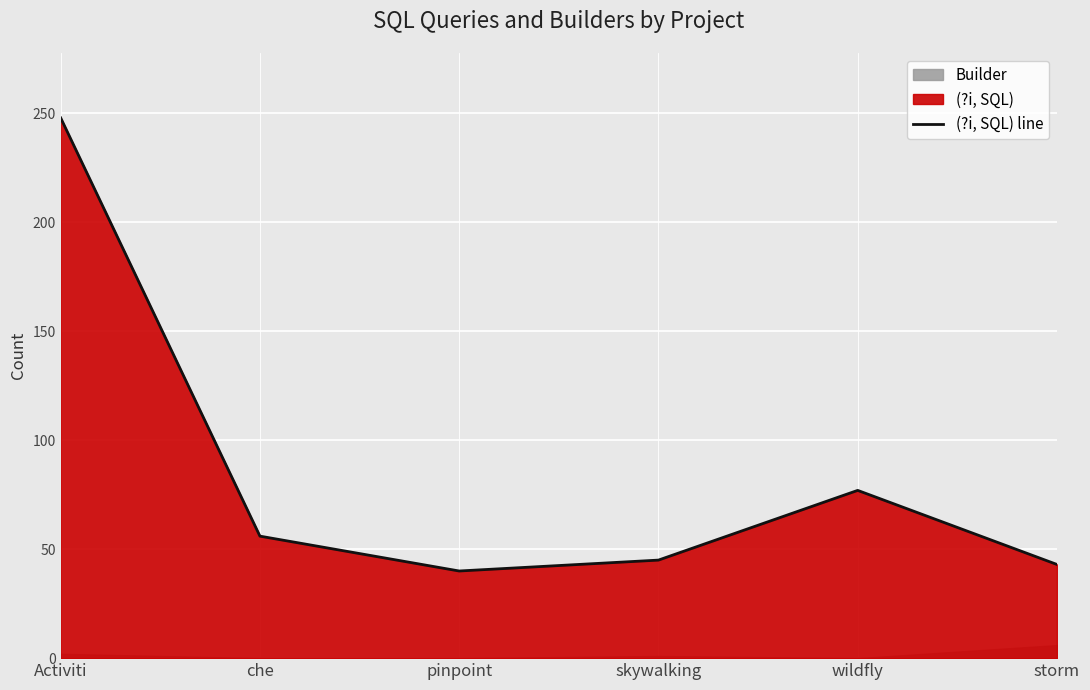

Reading right to left, transcribe all the data shown in this chart.

storm=43	wildfly=77	skywalking=45	pinpoint=40	che=56	Activiti=248